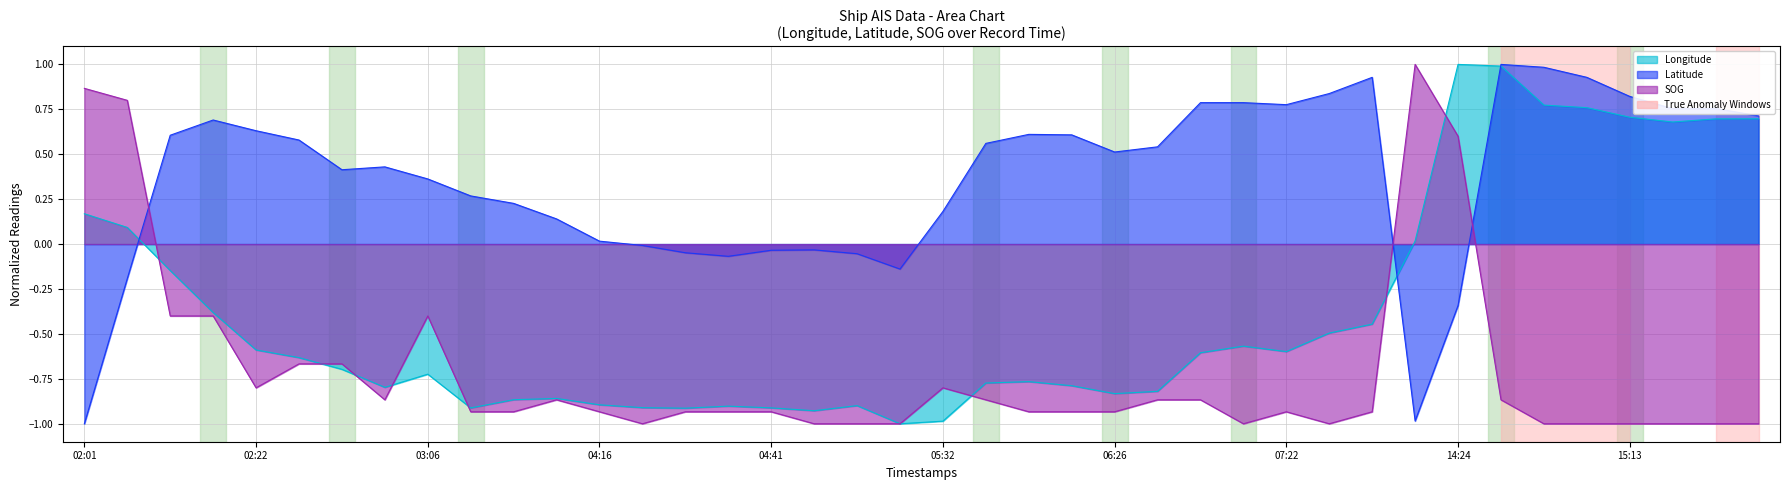

What is the approximate value of Longitude at 04:02?

-0.9